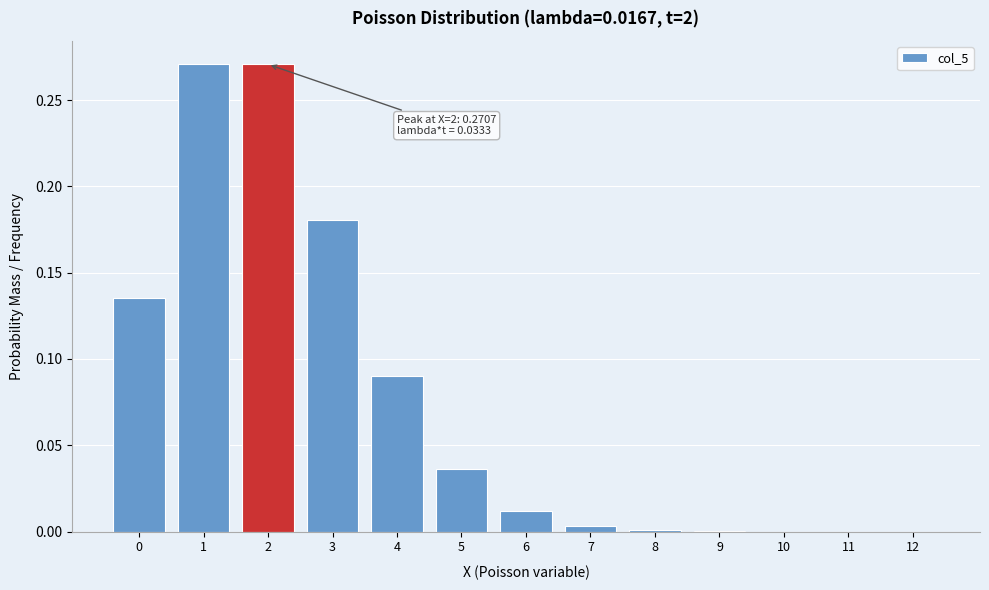

Which has a higher value, 5 or 6?

5